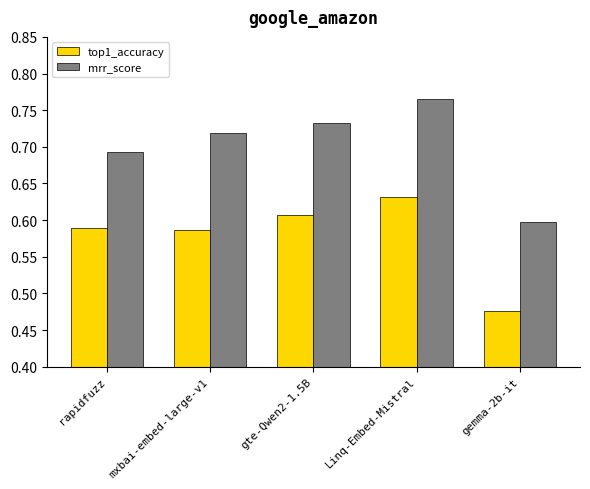

At which category is the sum across all series the highest?

Linq-Embed-Mistral